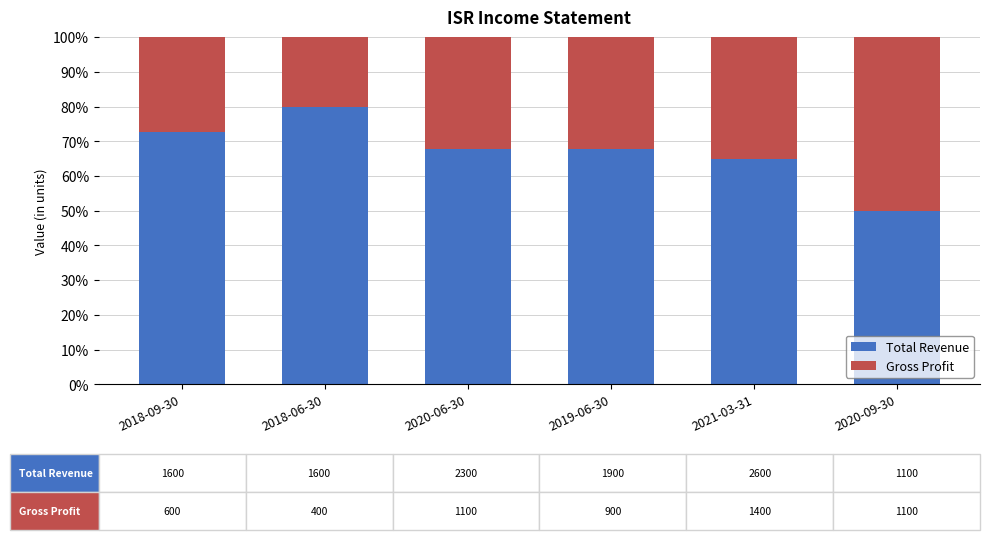

At which label does Total Revenue reach its peak?

2018-06-30